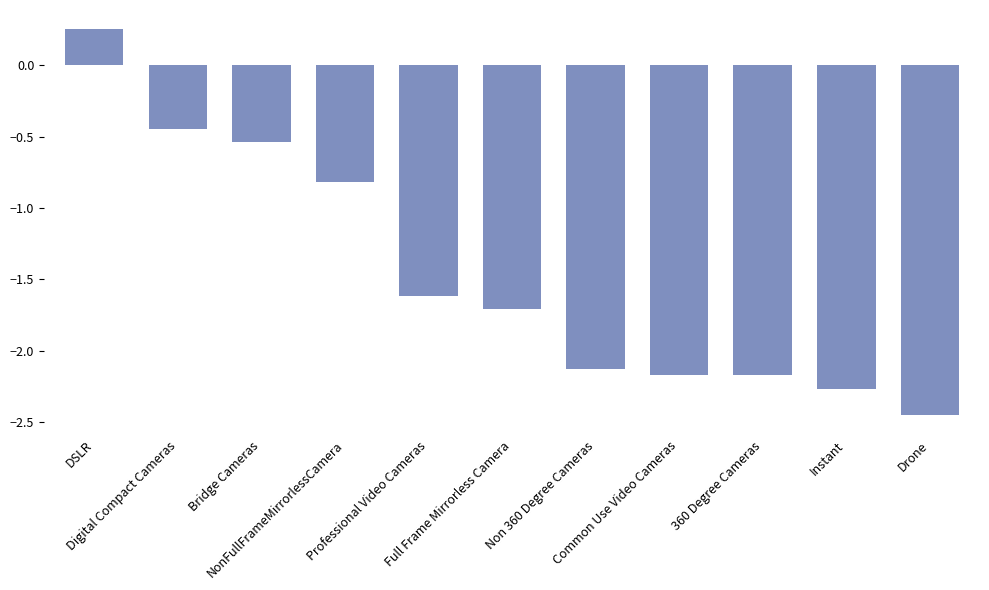

The chart shows a value of -0.8 at NonFullFrameMirrorlessCamera. True or false?

True